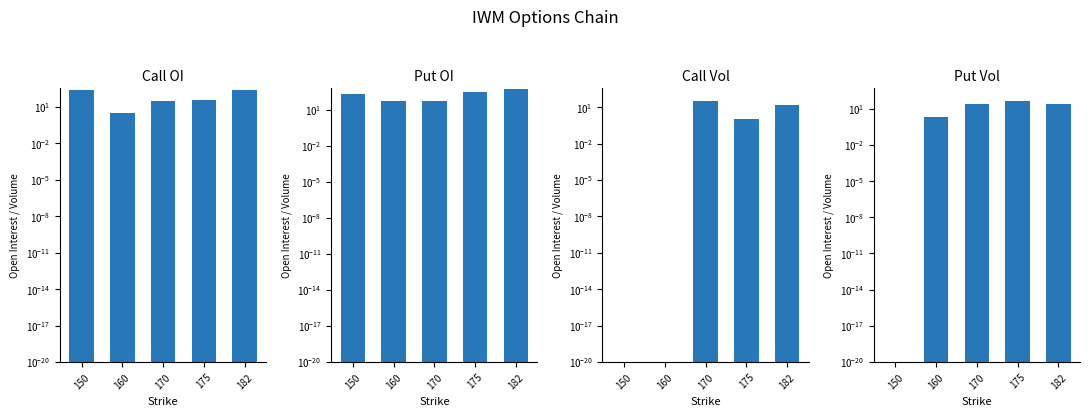

What is the sum of the Put Vol values at 182 and 175?

66.0